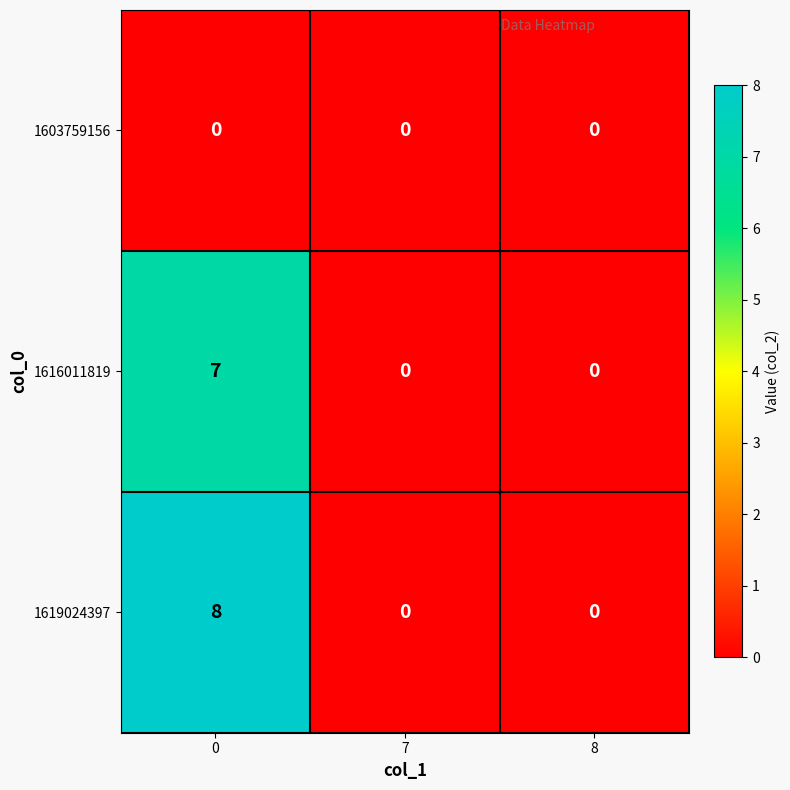

The 1616011819 series shows 3 at 7. True or false?

False